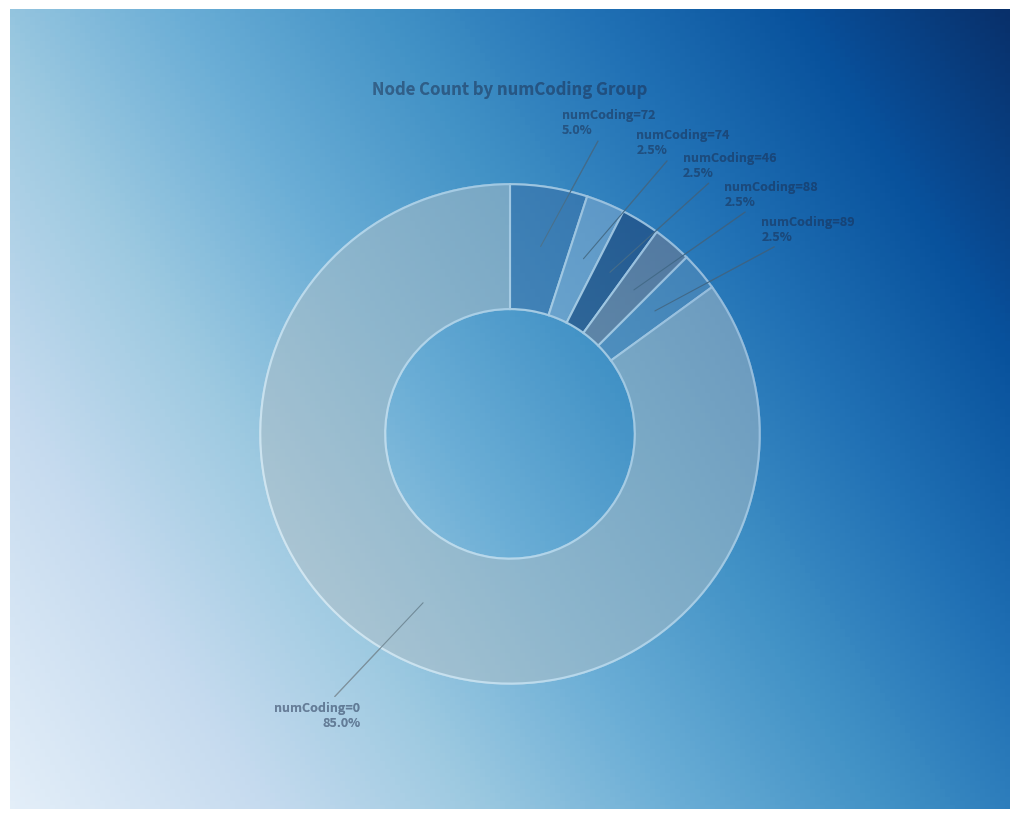

Is it true that numCoding=74 is 1% of the pie?

False